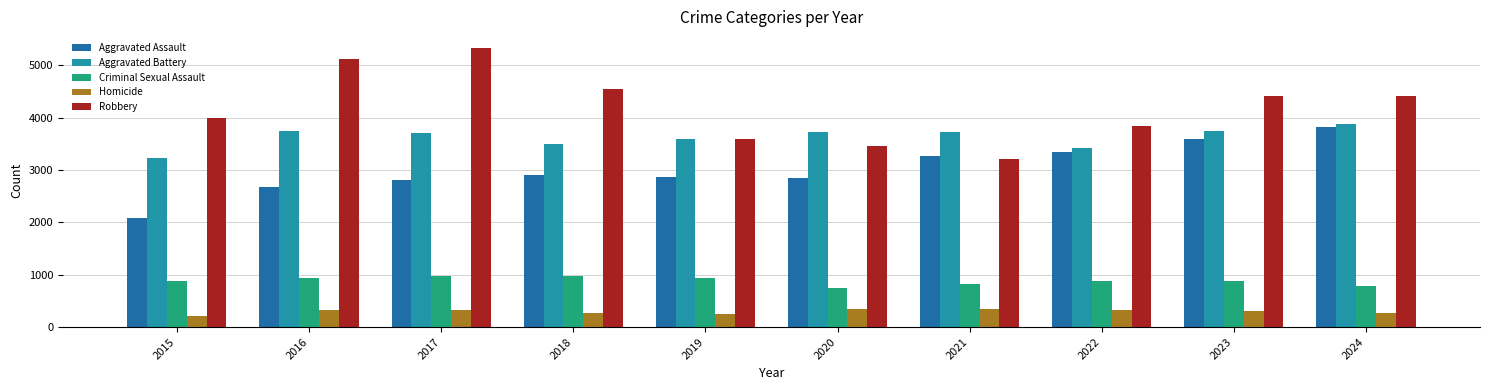

What is the average value of the Aggravated Battery series?

3625